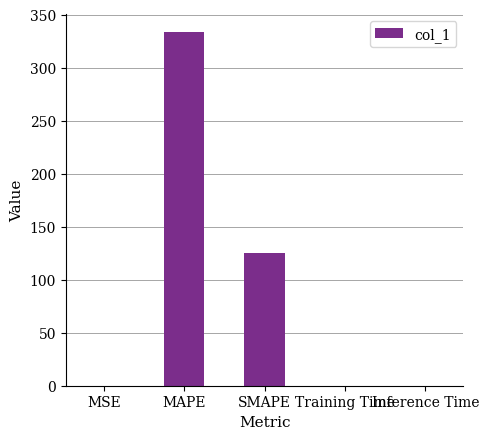

What is the change in value from MAPE to SMAPE?

-208.6